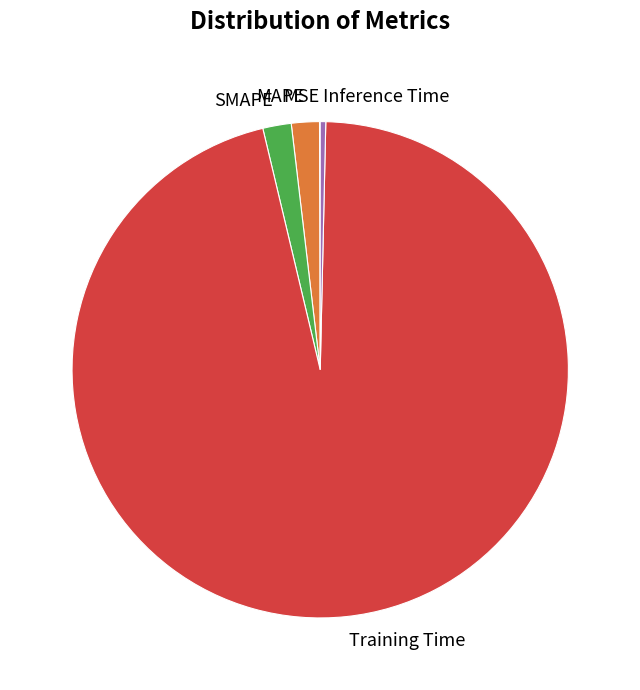

Which category has the biggest portion of the pie?

Training Time